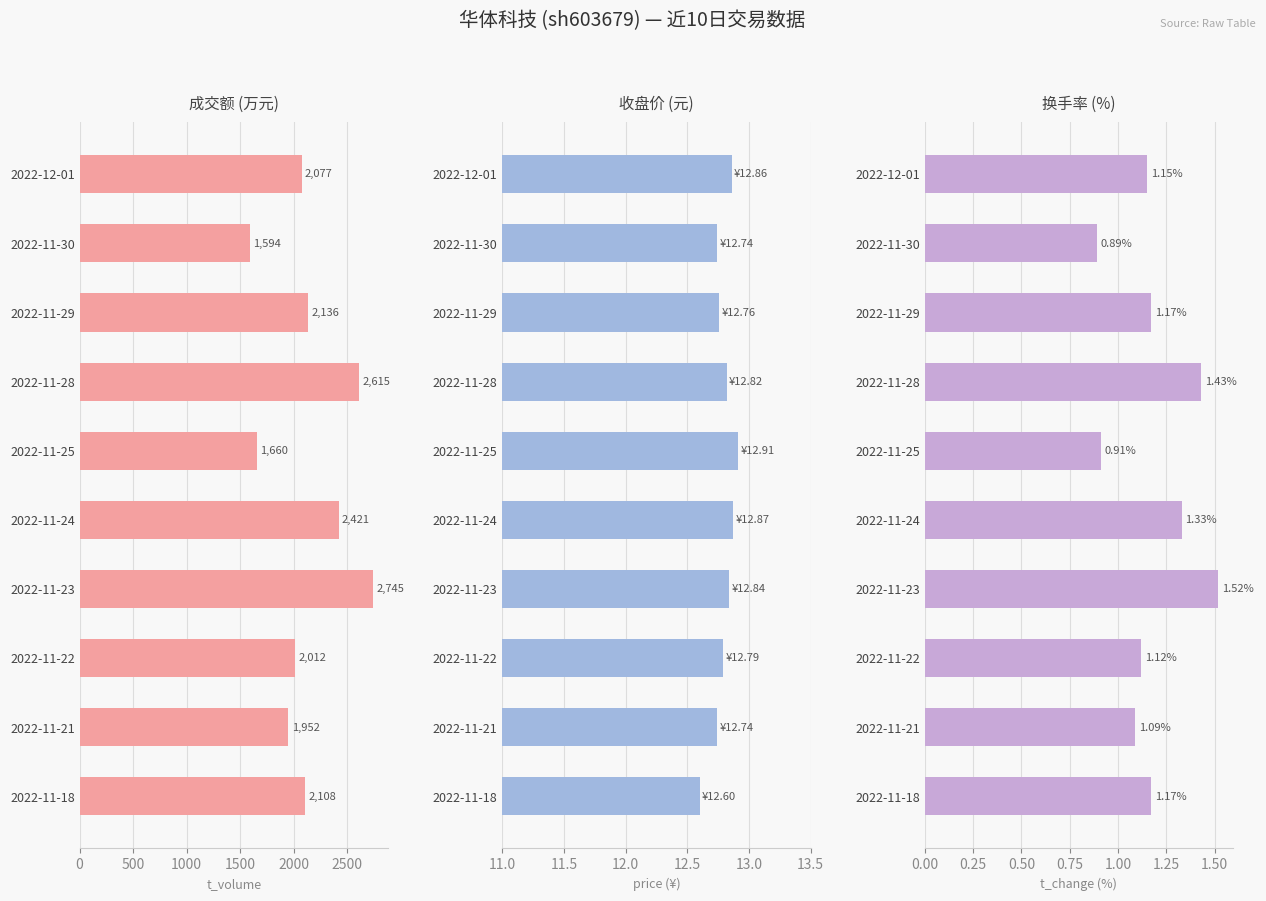

Is the value of price at 2022-11-25 greater than the value of t_volume at 2022-11-28?

No